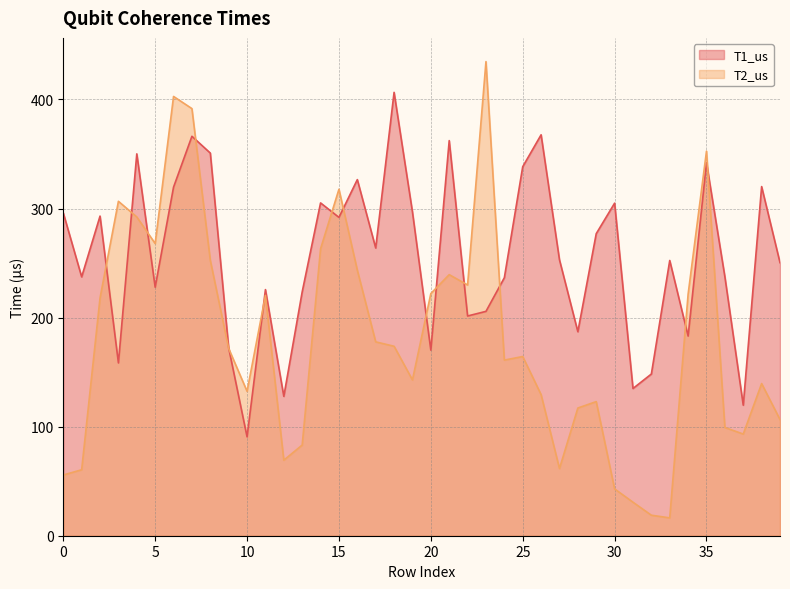

At 11, list the series in order from smallest to largest.

T2_us, T1_us